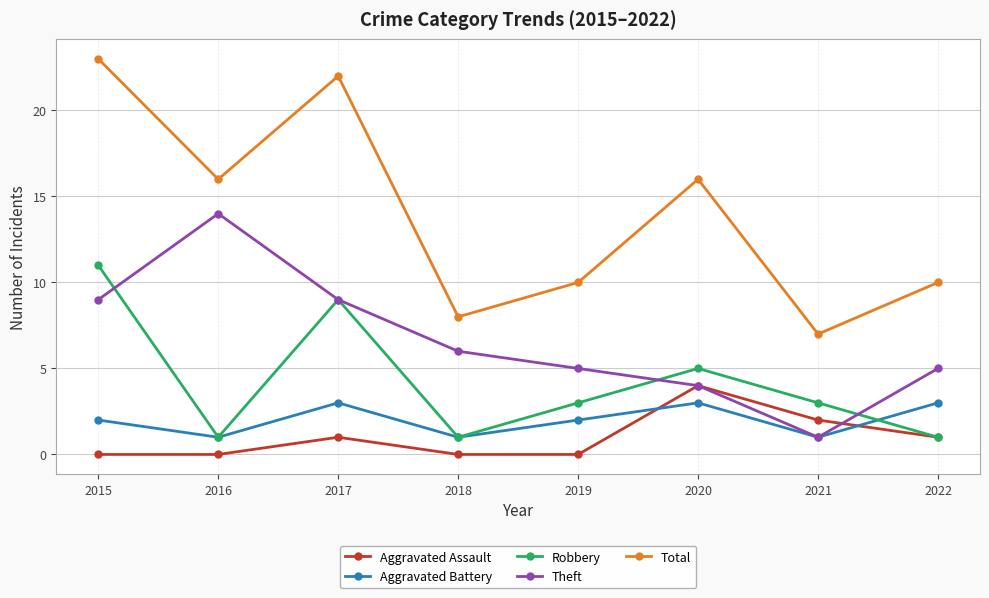

True or false: Theft and Total cross at least once.

False